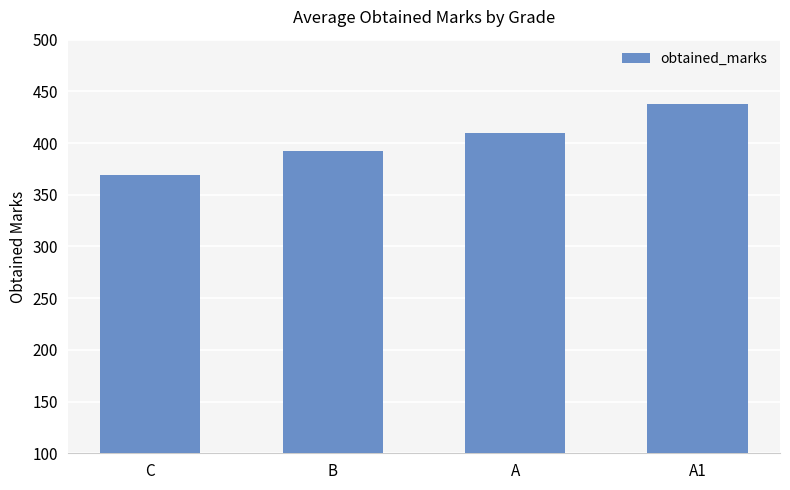

Count the number of values greater than 409.

2